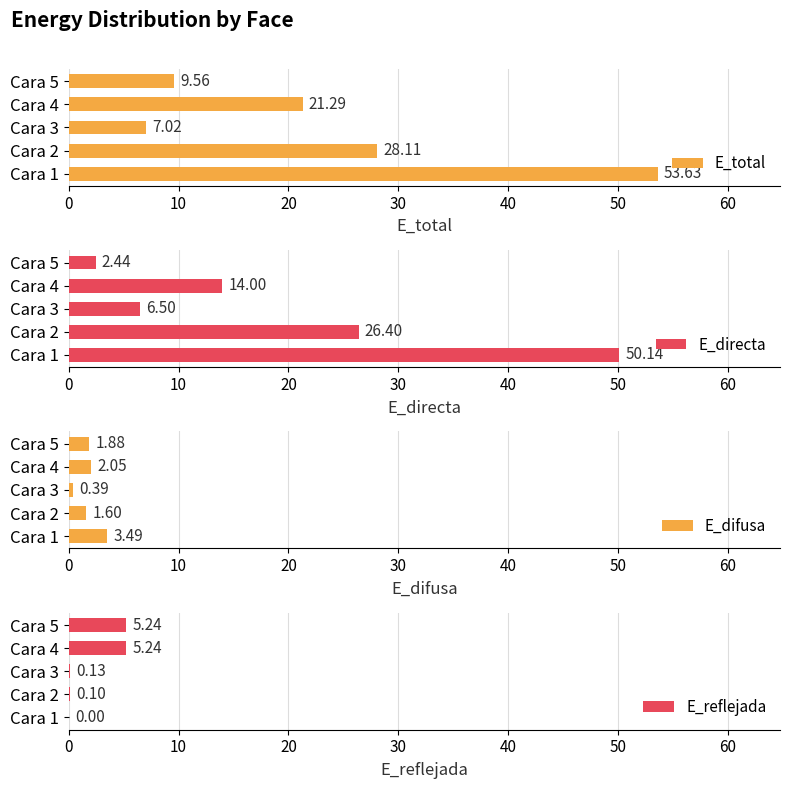

Where is E_directa nearest to the value 26?

Cara 2